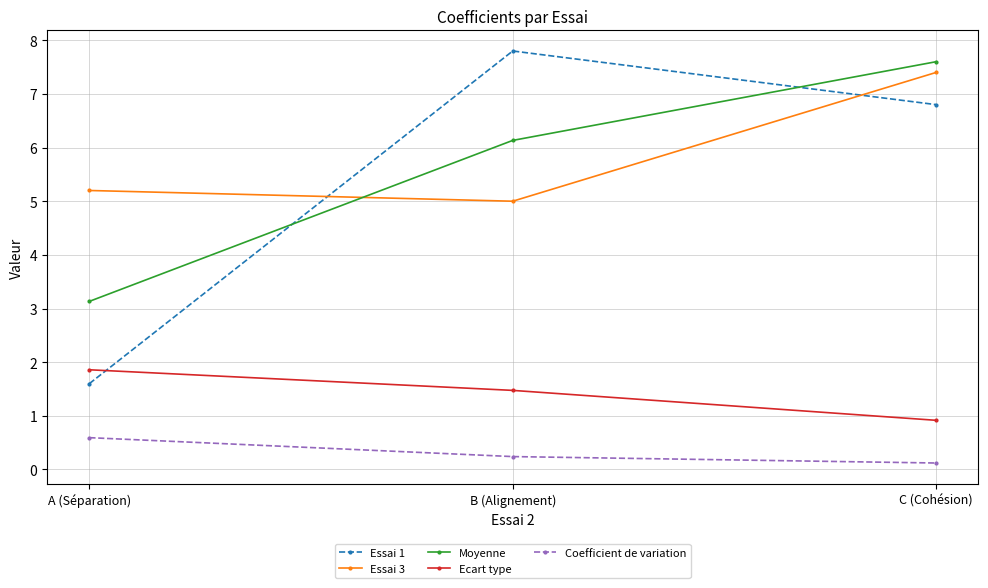

Does the chart display data point markers on the line(s)?

Yes